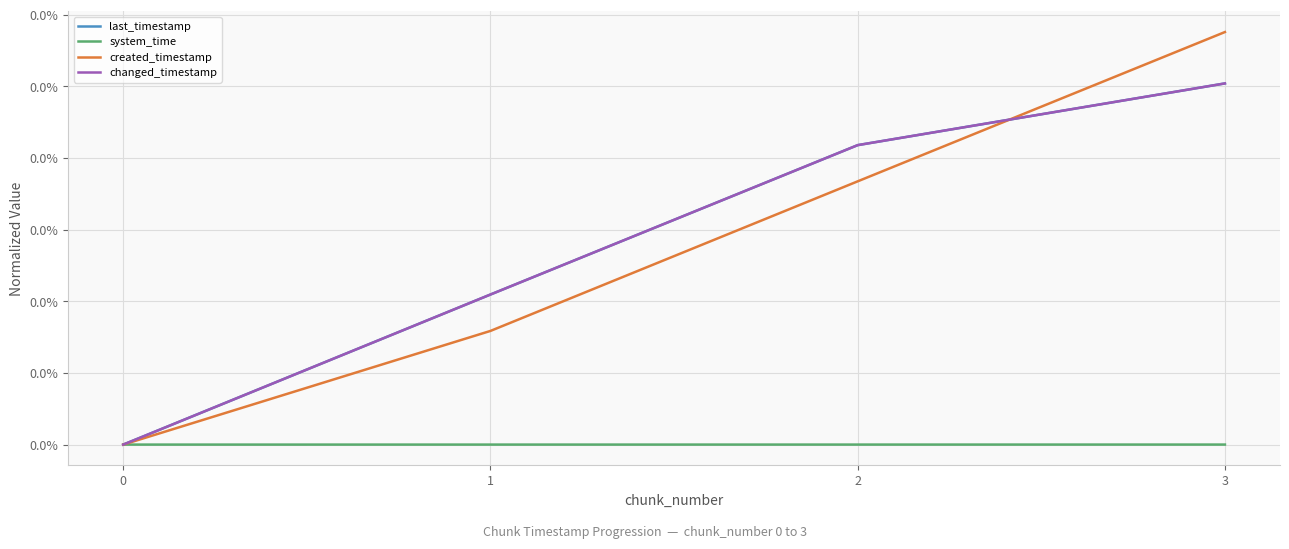

Count the system_time values in the range 0 to 1.

4